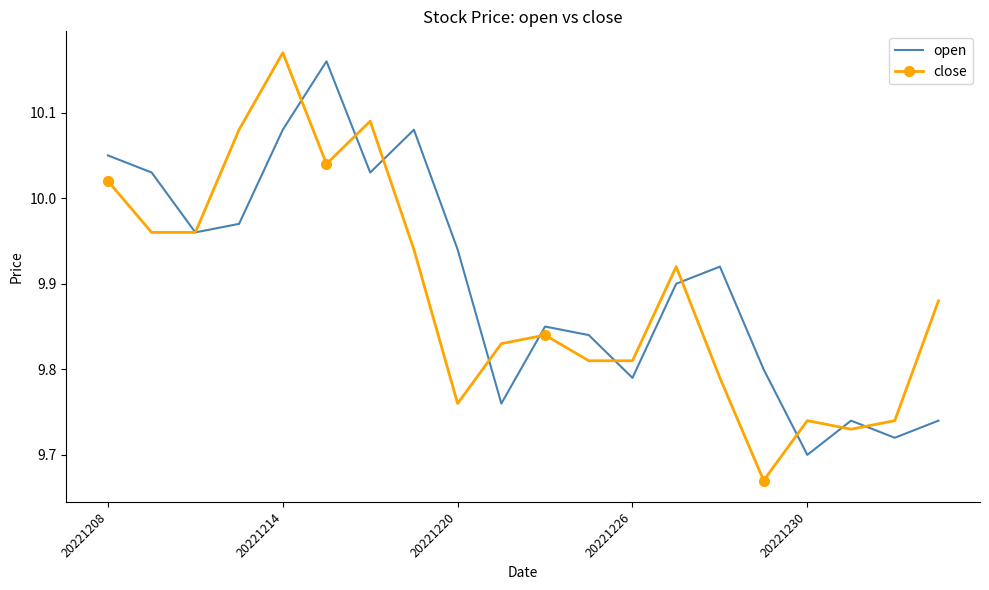

Where is open nearest to the value 9?

20221230